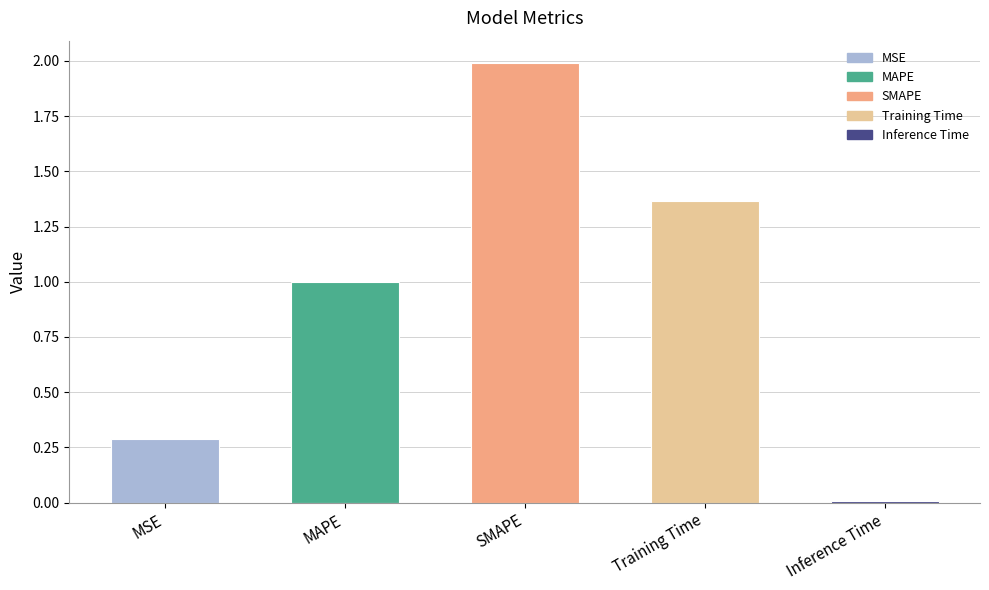

What is the difference between the values at SMAPE and MAPE?

1.0